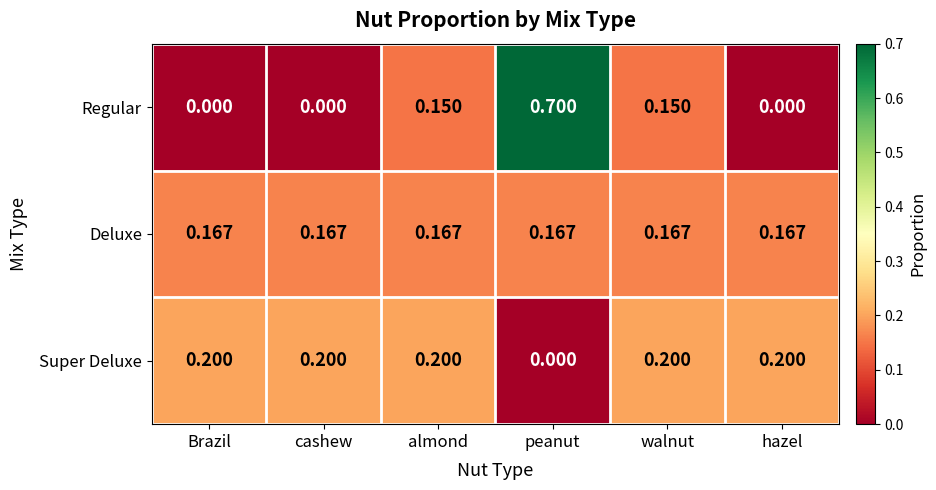

Which series has the largest range (max minus min)?

Regular